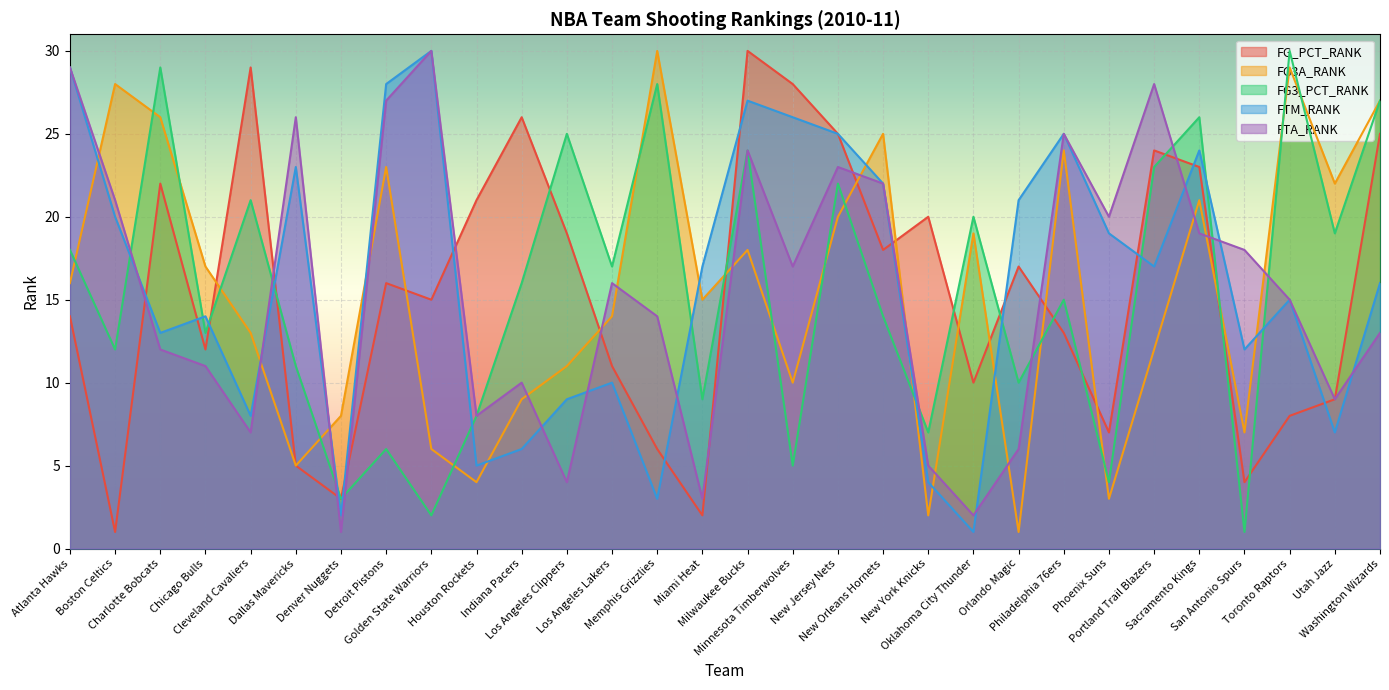

Rank the categories by FTM_RANK value from highest to lowest.

Golden State Warriors, Atlanta Hawks, Detroit Pistons, Milwaukee Bucks, Minnesota Timberwolves, New Jersey Nets, Philadelphia 76ers, Sacramento Kings, Dallas Mavericks, New Orleans Hornets, Orlando Magic, Boston Celtics, Phoenix Suns, Miami Heat, Portland Trail Blazers, Washington Wizards, Toronto Raptors, Chicago Bulls, Charlotte Bobcats, San Antonio Spurs, Los Angeles Lakers, Los Angeles Clippers, Cleveland Cavaliers, Utah Jazz, Indiana Pacers, Houston Rockets, New York Knicks, Memphis Grizzlies, Denver Nuggets, Oklahoma City Thunder